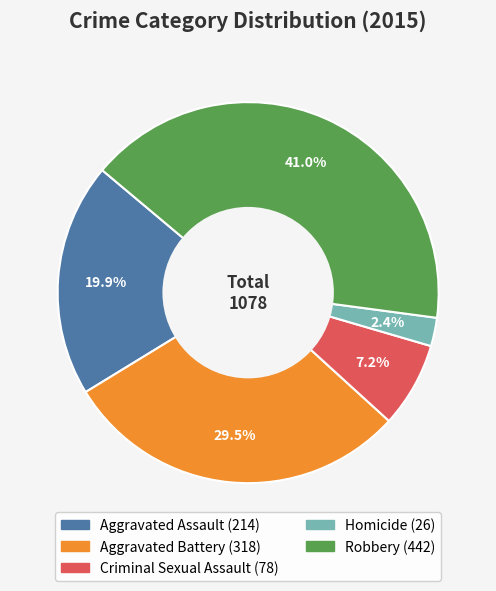

How much of the chart is everything except Robbery?

59.0%